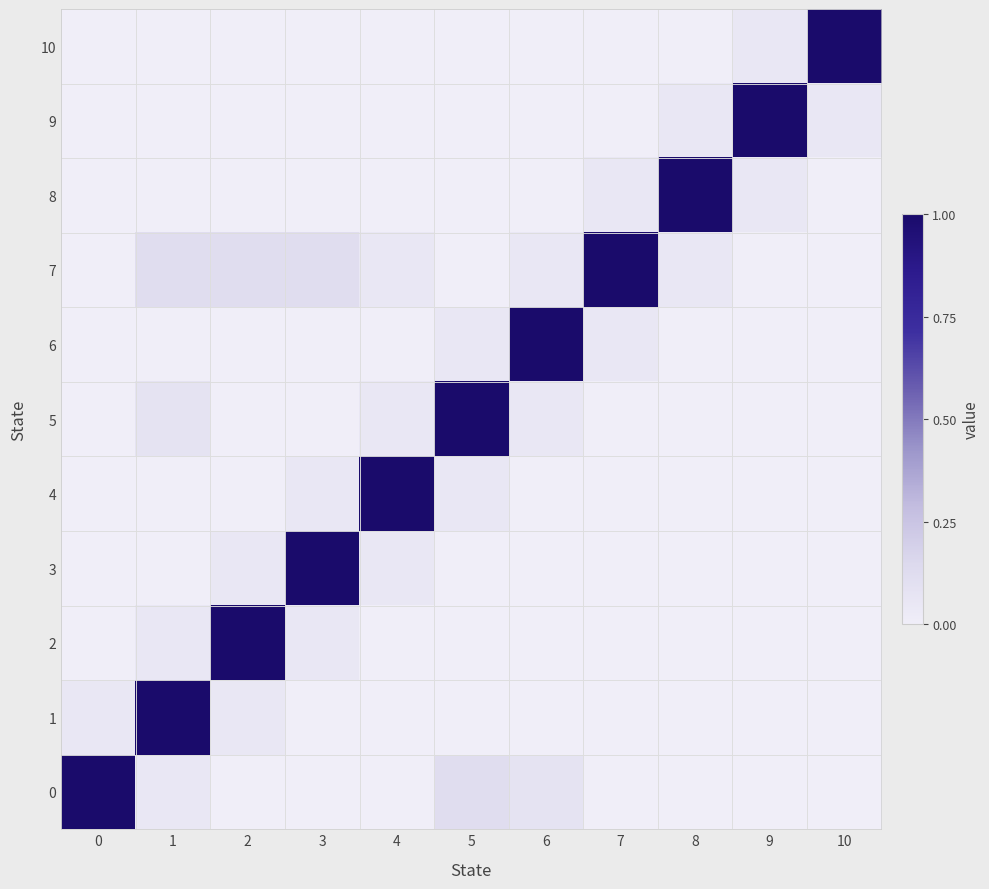

At which category is the sum across all series the highest?

1